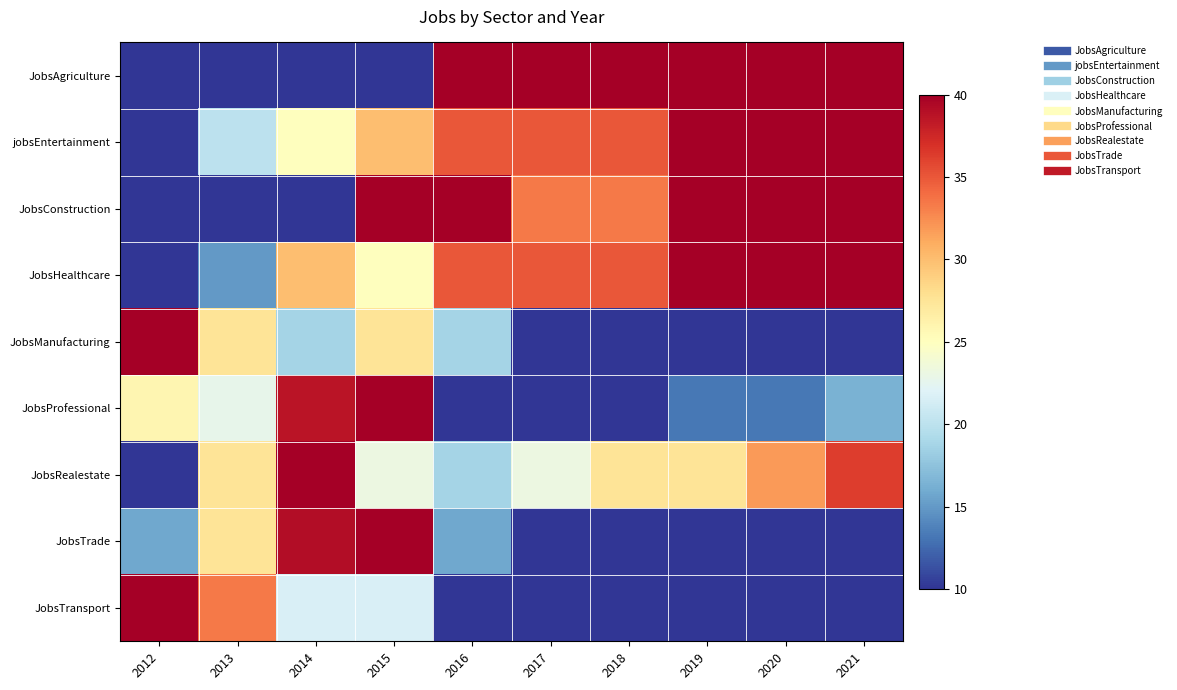

Which series has the largest range (max minus min)?

JobsAgriculture